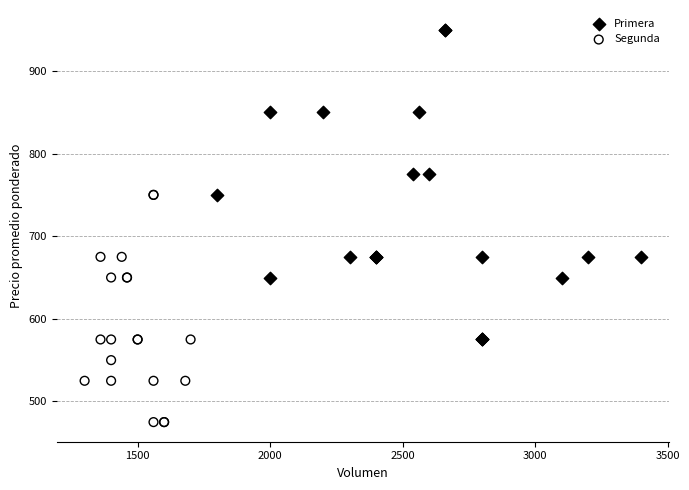

Which series reaches the maximum Y coordinate?

Primera